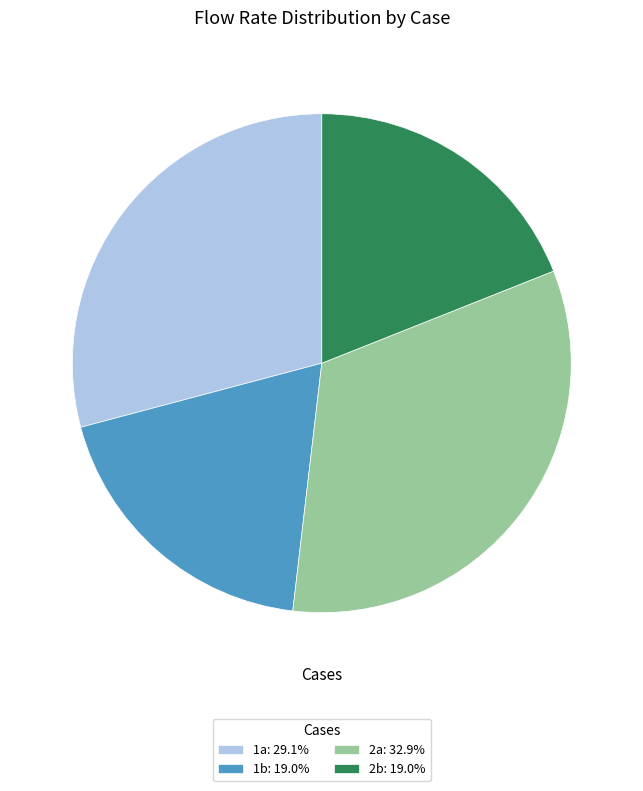

Is the sum of 1b: 19.0% and 2b: 19.0% greater than half?

No